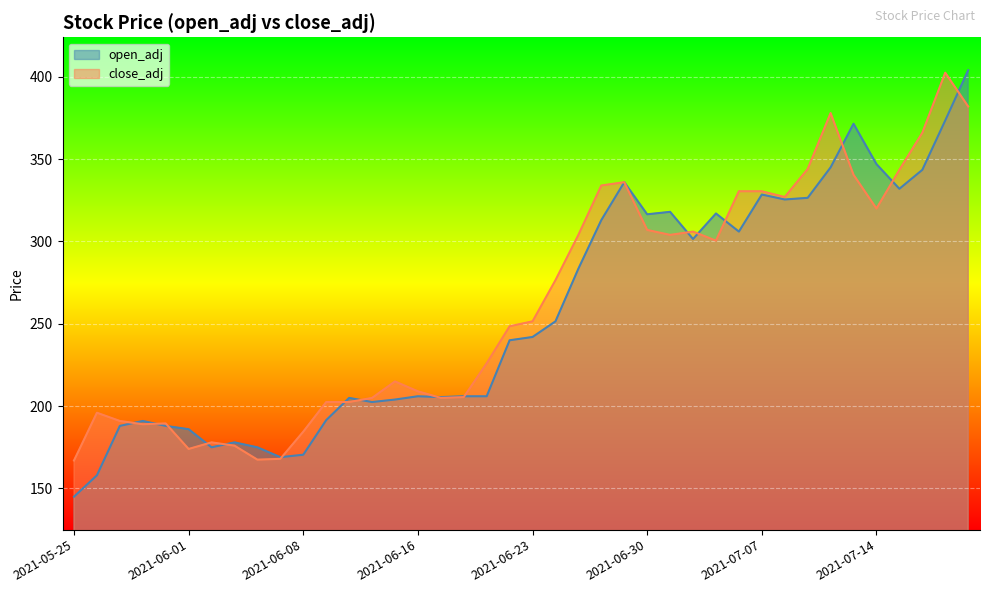

Where is the first local minimum for close_adj?

2021-05-28